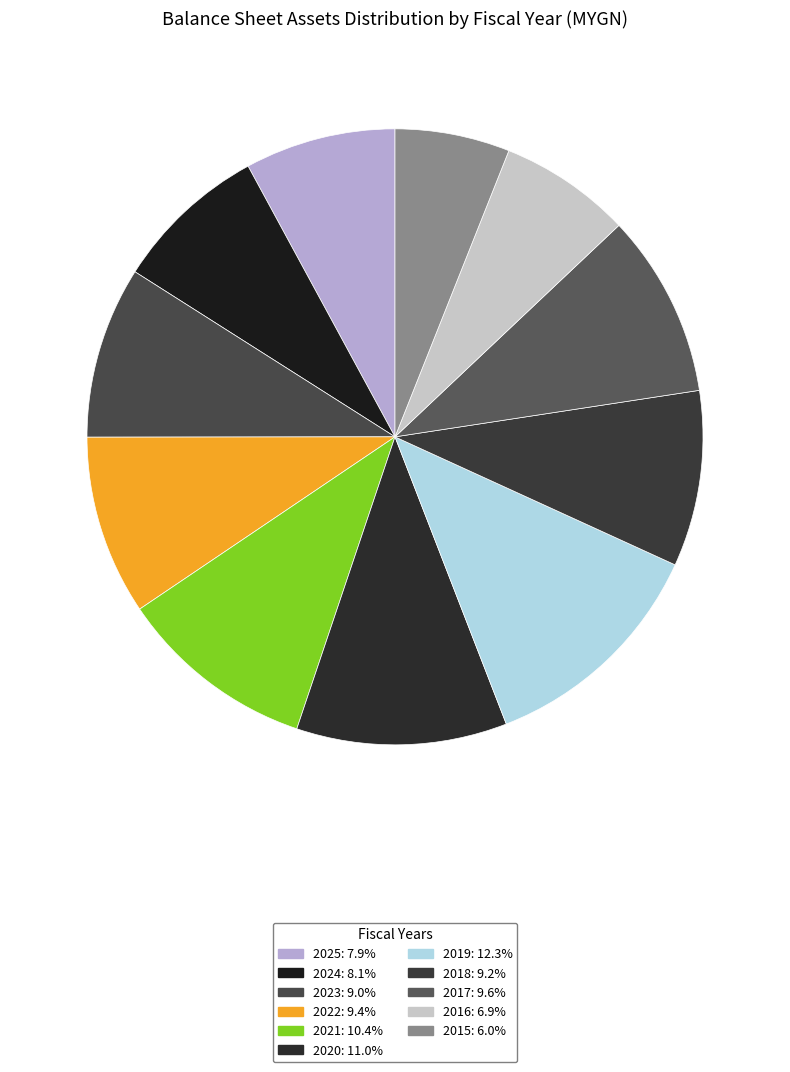

What percentage is the 2023 slice, to the nearest percent?

9%